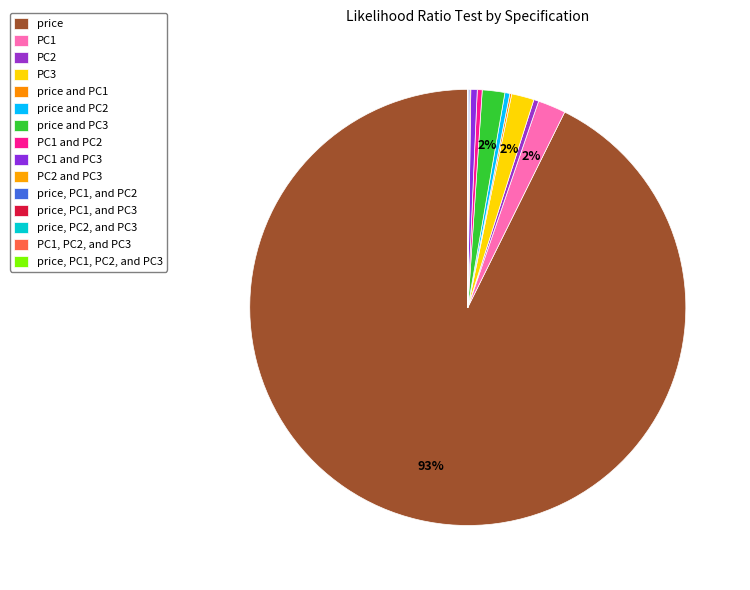

Rank the categories by value from highest to lowest.

price, PC1, PC3, price and PC3, PC1 and PC3, PC2, price and PC2, PC1 and PC2, price and PC1, price, PC1, and PC2, PC2 and PC3, price, PC1, and PC3, price, PC2, and PC3, PC1, PC2, and PC3, price, PC1, PC2, and PC3